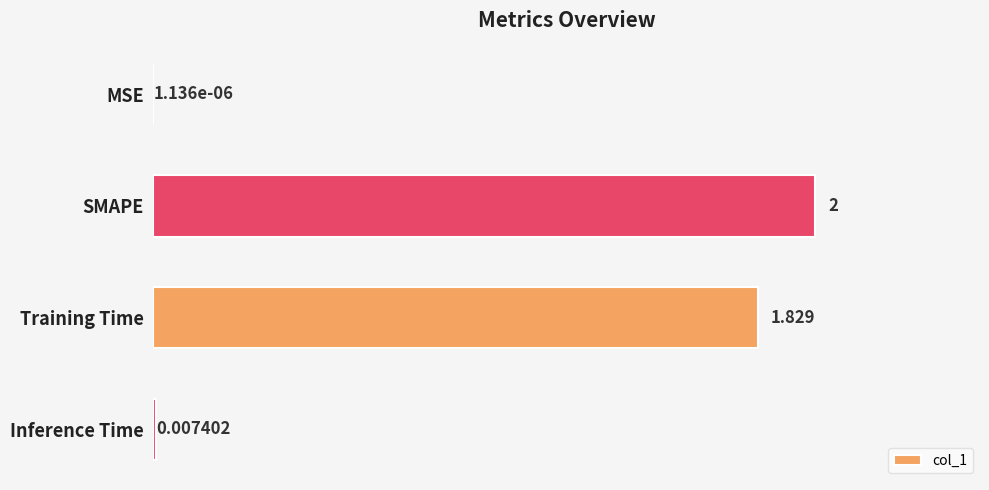

Are the bars horizontal?

Yes